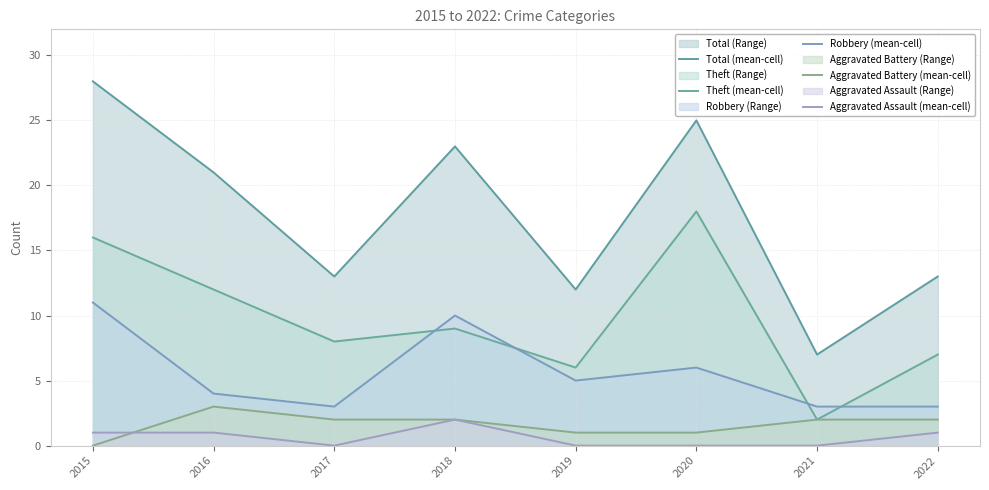

Which series has the widest spread of values?

Total (mean-cell)